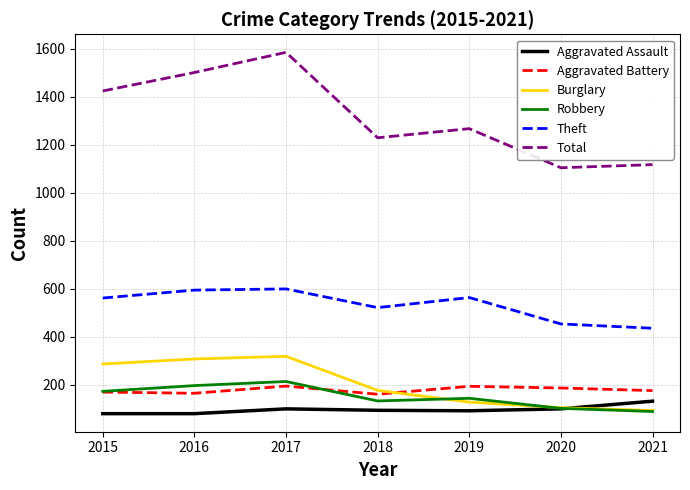

In Theft, how many points are higher than both neighbors (excluding endpoints)?

2